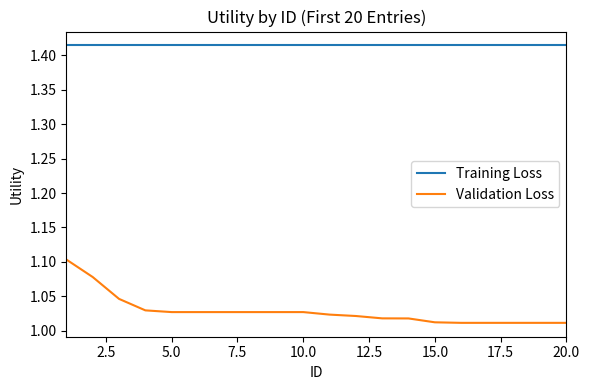

Rank the series by their average value, from highest to lowest.

Training Loss, Validation Loss